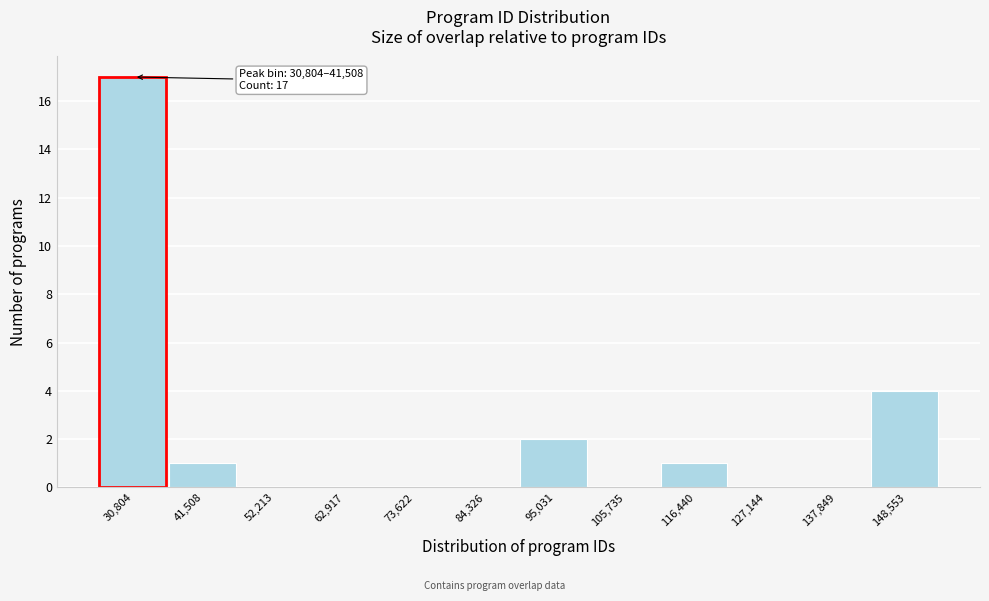

Reading left to right, list all the values displayed in this chart.

30,804=17	41,508=1	52,213=0	62,917=0	73,622=0	84,326=0	95,031=2	105,735=0	116,440=1	127,144=0	137,849=0	148,553=4